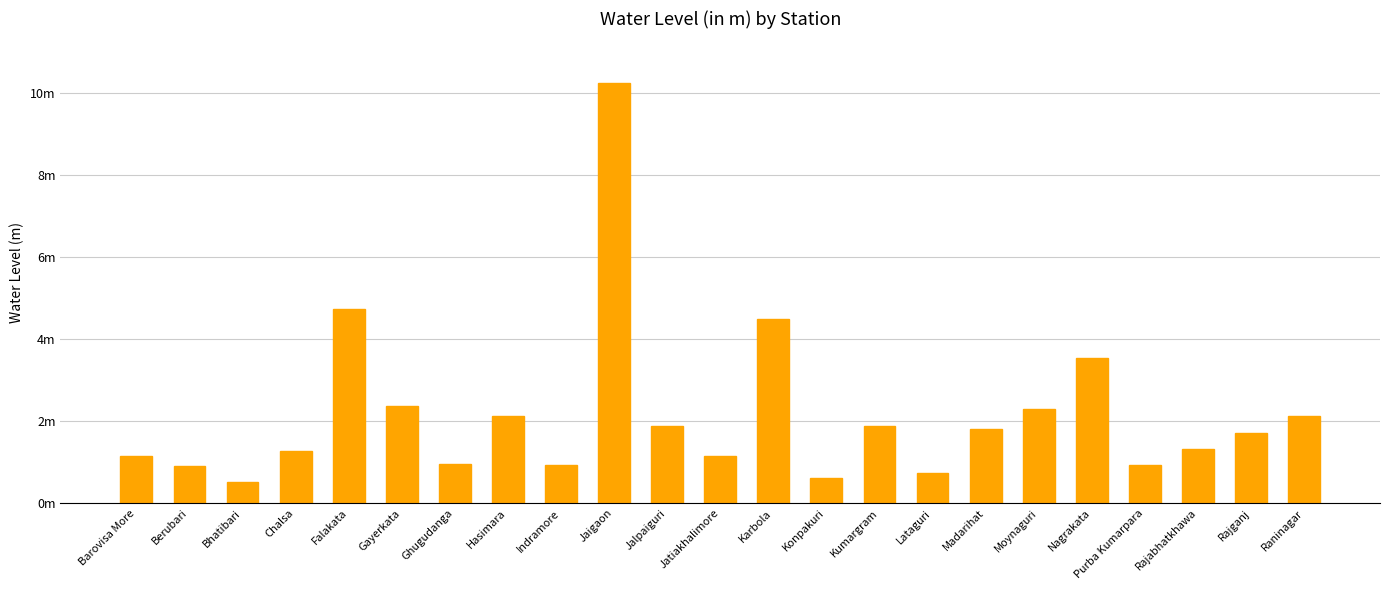

Reading left to right, transcribe all the data shown in this chart.

1.1	0.9	0.5	1.3	4.7	2.4	1.0	2.1	0.9	10.2	1.9	1.1	4.5	0.6	1.9	0.7	1.8	2.3	3.5	0.9	1.3	1.7	2.1